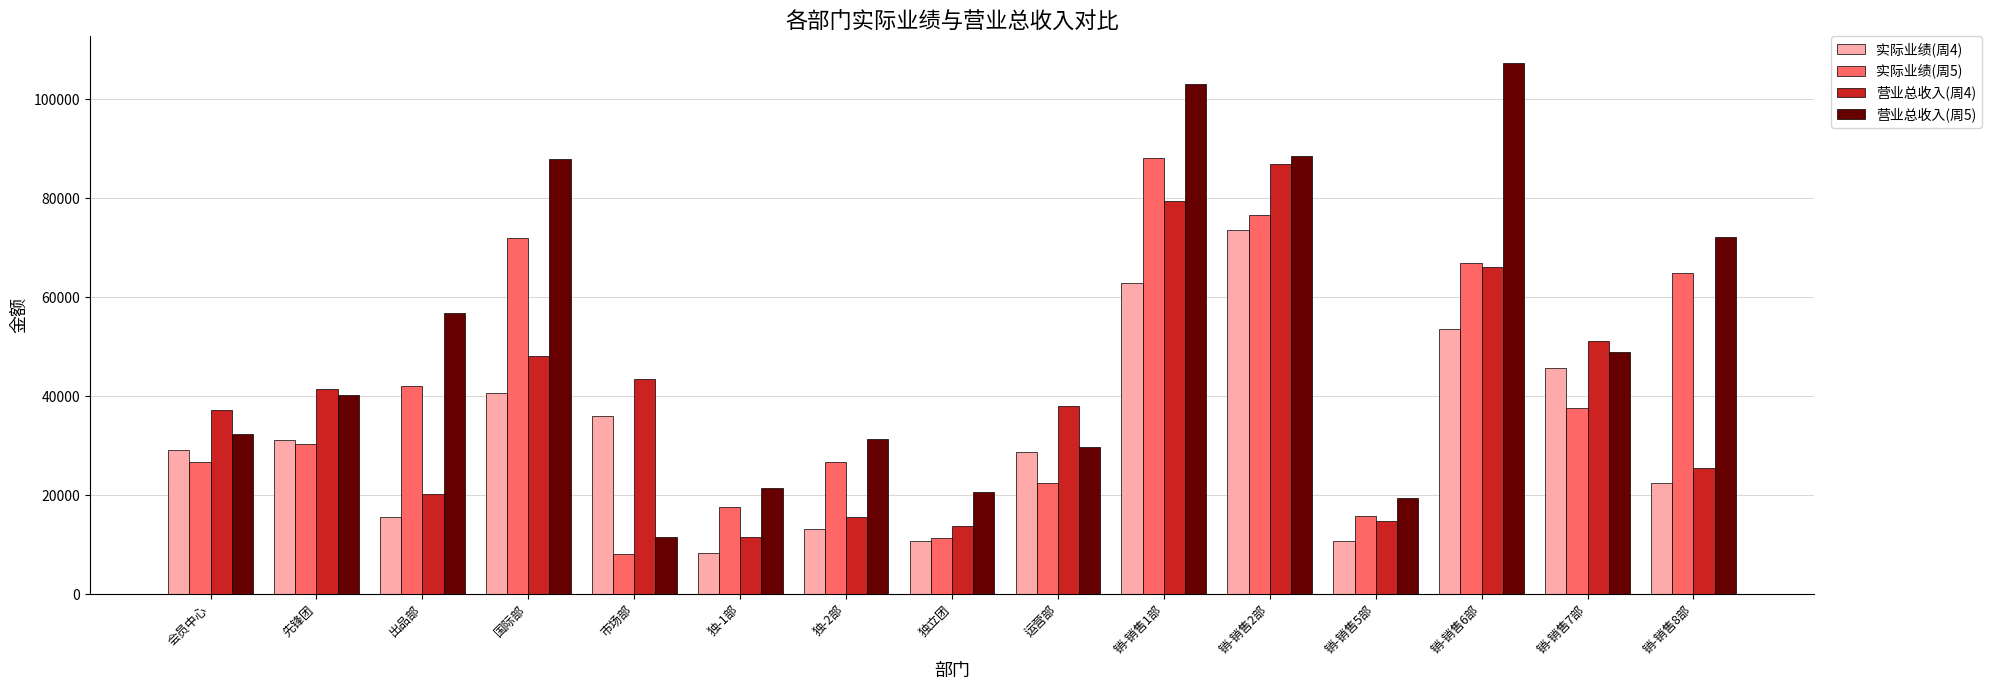

What are all the series names shown in the legend?

实际业绩(周4), 实际业绩(周5), 营业总收入(周4), 营业总收入(周5)